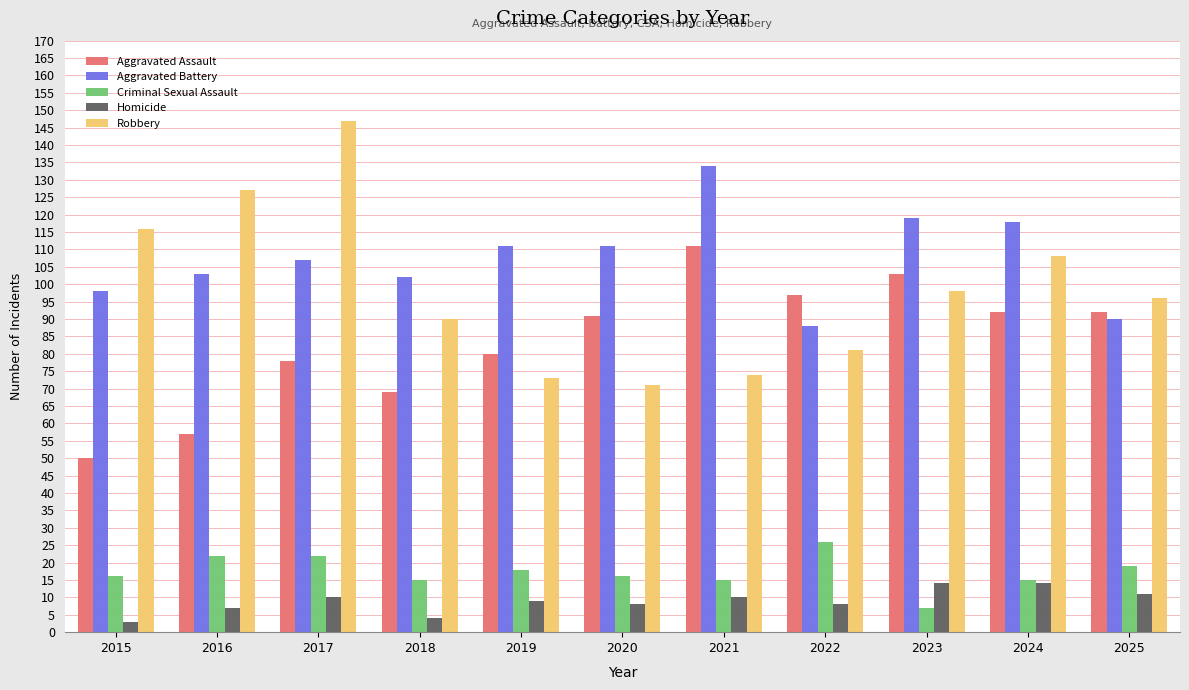

What is the approximate value of Robbery at 2025, to the nearest 5?

95